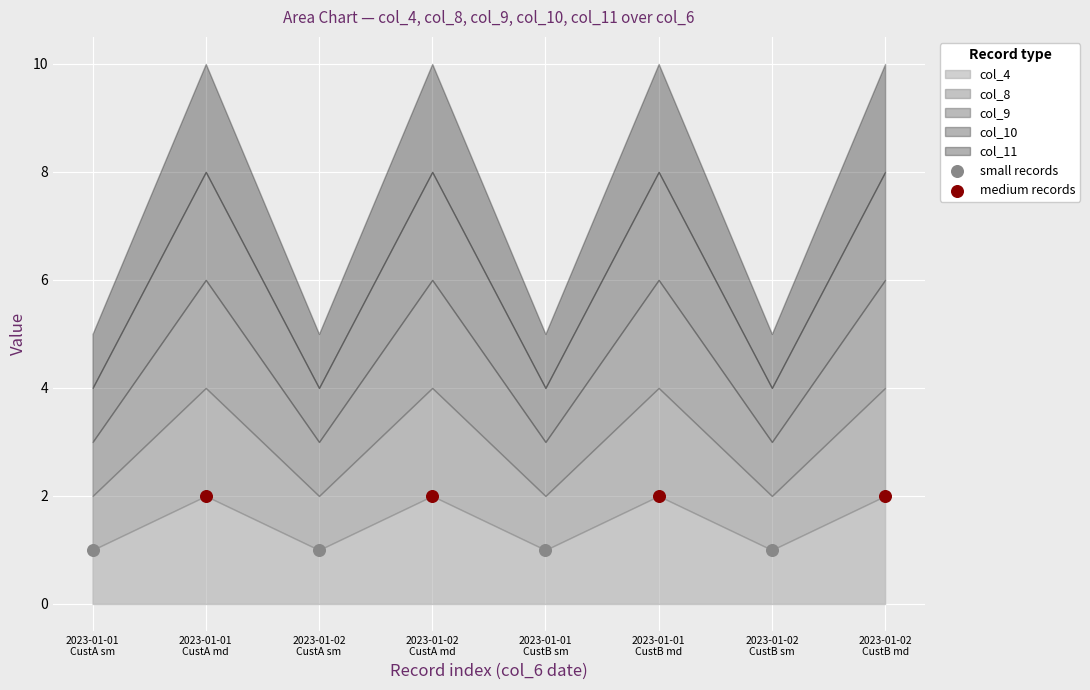

Which series reaches the minimum Y coordinate?

small records